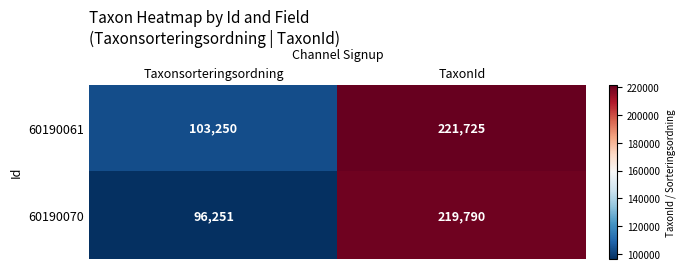

What is the maximum value shown in the chart?

221725